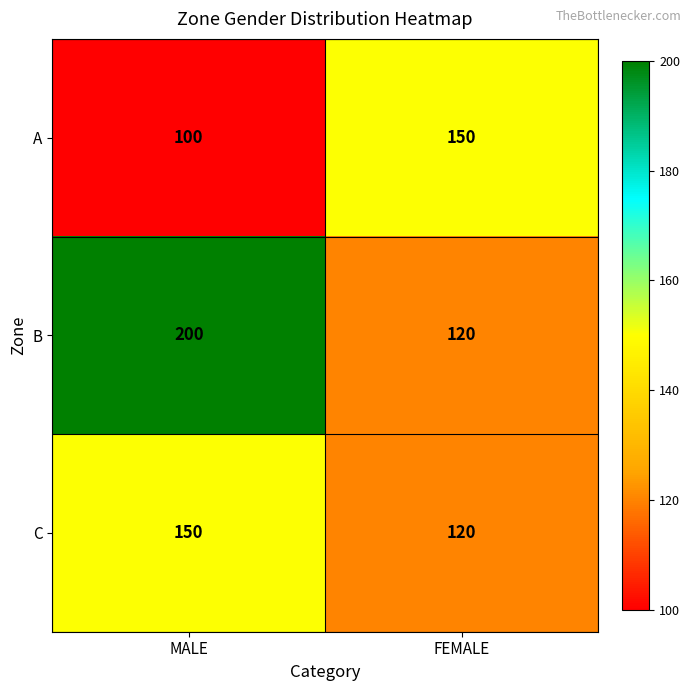

Which category has the highest value across all series?

MALE